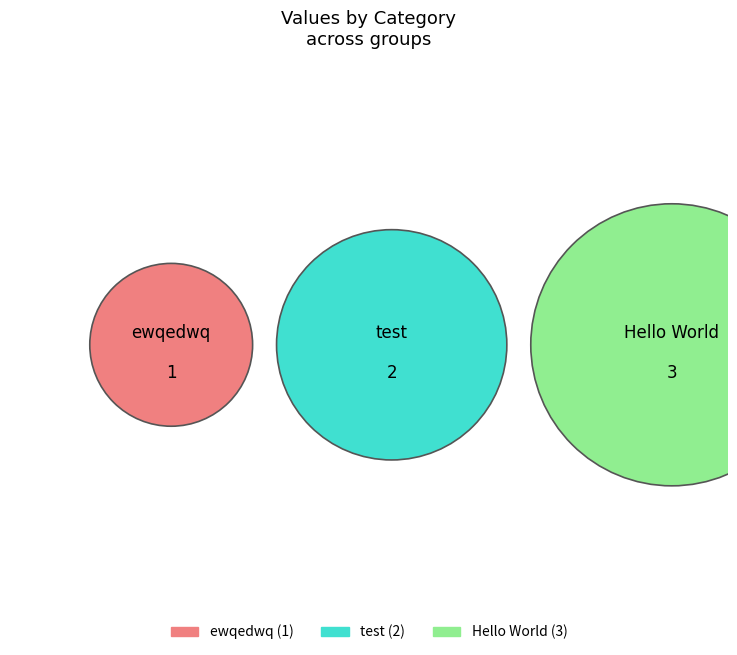

How many slices are in this pie chart?

3